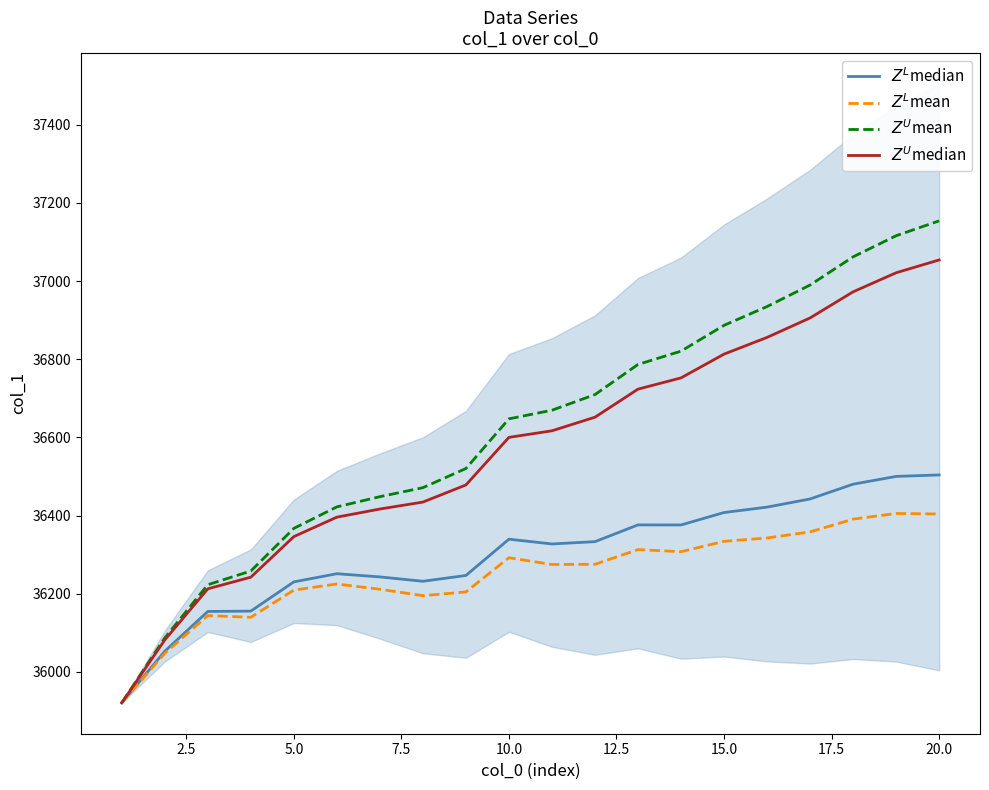

Reading left to right, list all the values displayed in this chart.

$Z^L$median: 35921.0	36052.8	36154.7	36155.5	36230.4	36251.2	36243.1	36231.9	36246.7	36339.6	36327.4	36333.3	36376.1	36375.9	36407.8	36421.6	36442.5	36480.3	36500.2	36504.0
$Z^L$mean: 35921.0	36047.6	36144.2	36139.7	36209.3	36224.9	36211.5	36195.1	36204.6	36292.2	36274.8	36275.4	36312.9	36307.5	36334.1	36342.7	36358.3	36390.8	36405.4	36404.0
$Z^U$mean: 35921.0	36087.1	36223.1	36258.2	36367.2	36422.3	36448.3	36471.4	36520.4	36647.5	36669.5	36709.6	36786.6	36820.7	36886.7	36934.8	36989.8	37061.9	37115.9	37154.0
$Z^U$median: 35921.0	36081.8	36212.6	36242.4	36346.2	36395.9	36416.7	36434.5	36478.3	36600.1	36616.9	36651.7	36723.5	36752.3	36813.1	36855.8	36905.6	36972.4	37021.2	37054.0